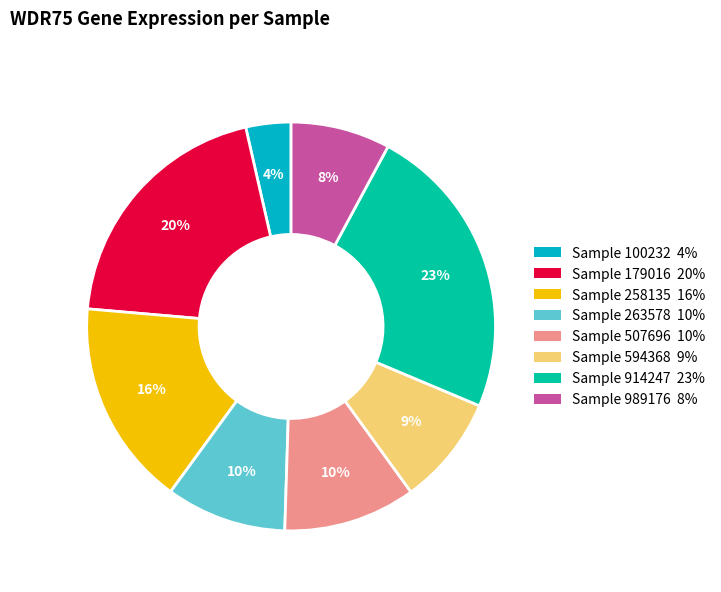

To the nearest percent, what is the average slice percentage?

12%